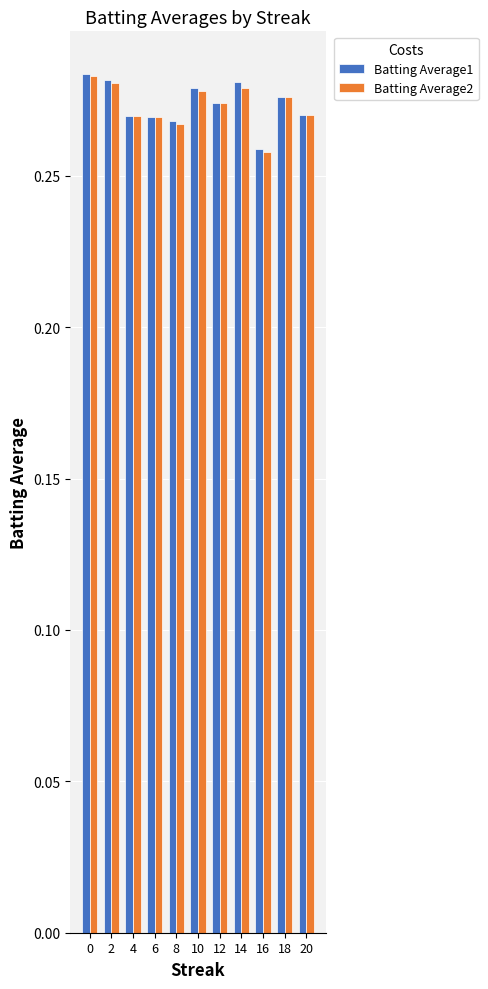

At which label does Batting Average2 reach its minimum?

16